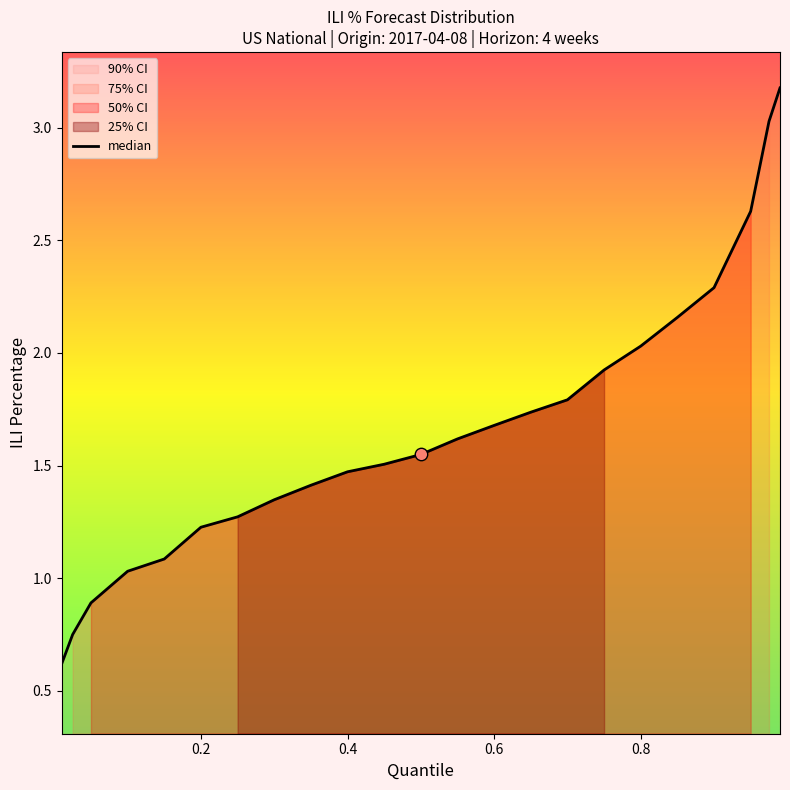

Which series has the largest Y range (max minus min)?

90% CI